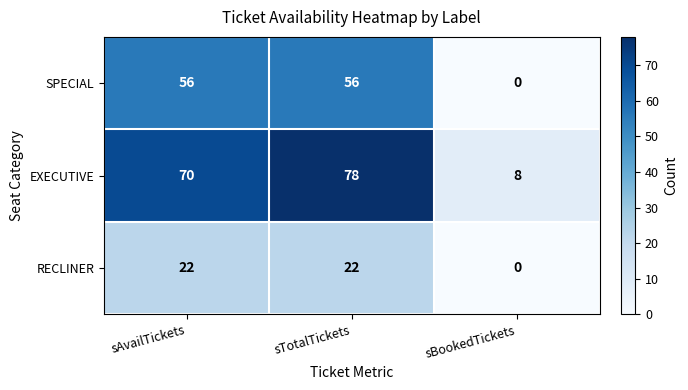

How many series are shown in this chart?

3